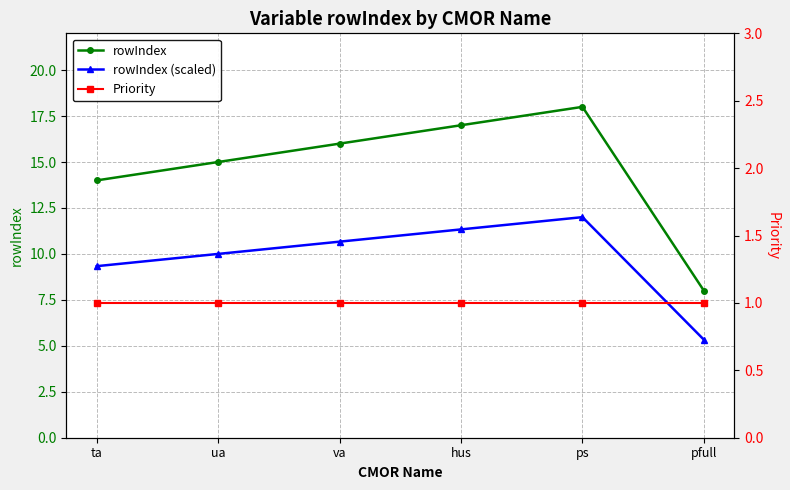

The rowIndex (scaled) series shows 5.3 at pfull. True or false?

True